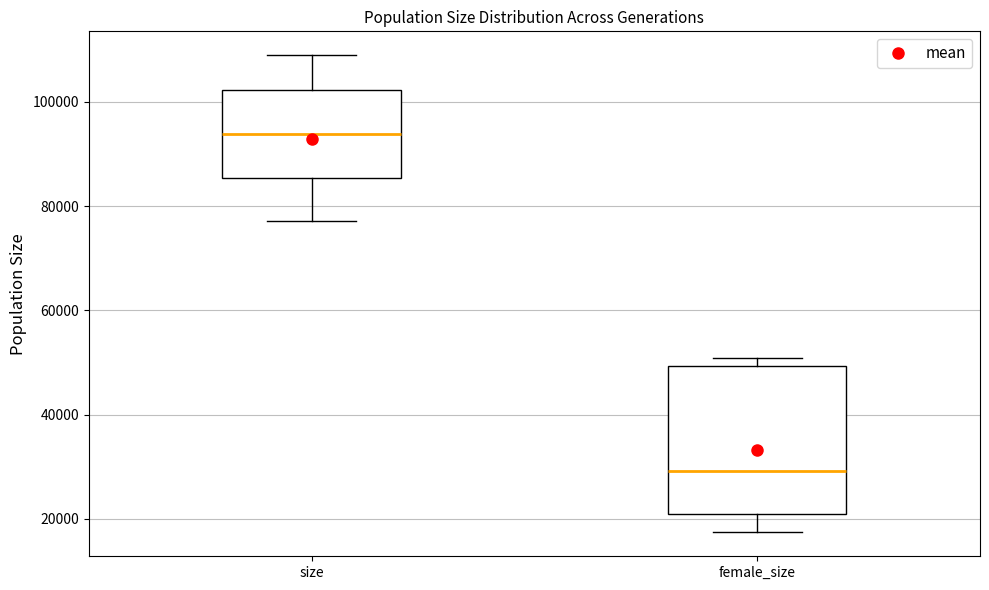

Where is the upper edge of the box for size on the y-axis? The values are not printed on the chart, so give them approximately, as read against the axis.

102000